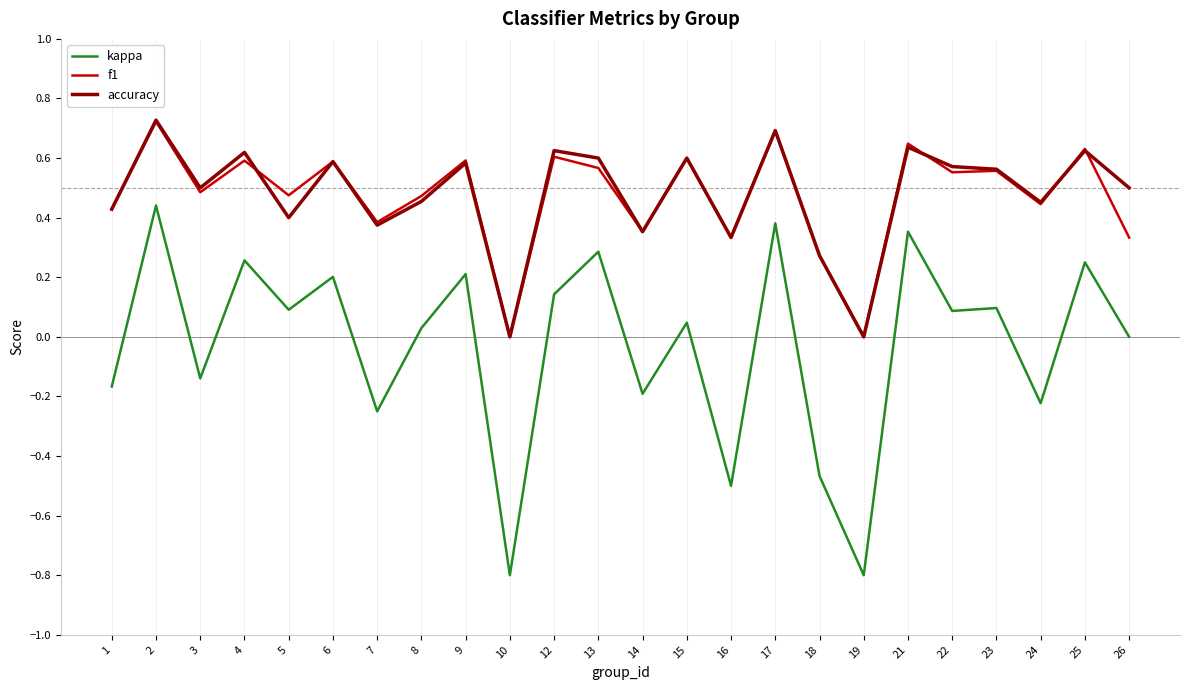

What is the difference between the highest and lowest values at 10?

0.8